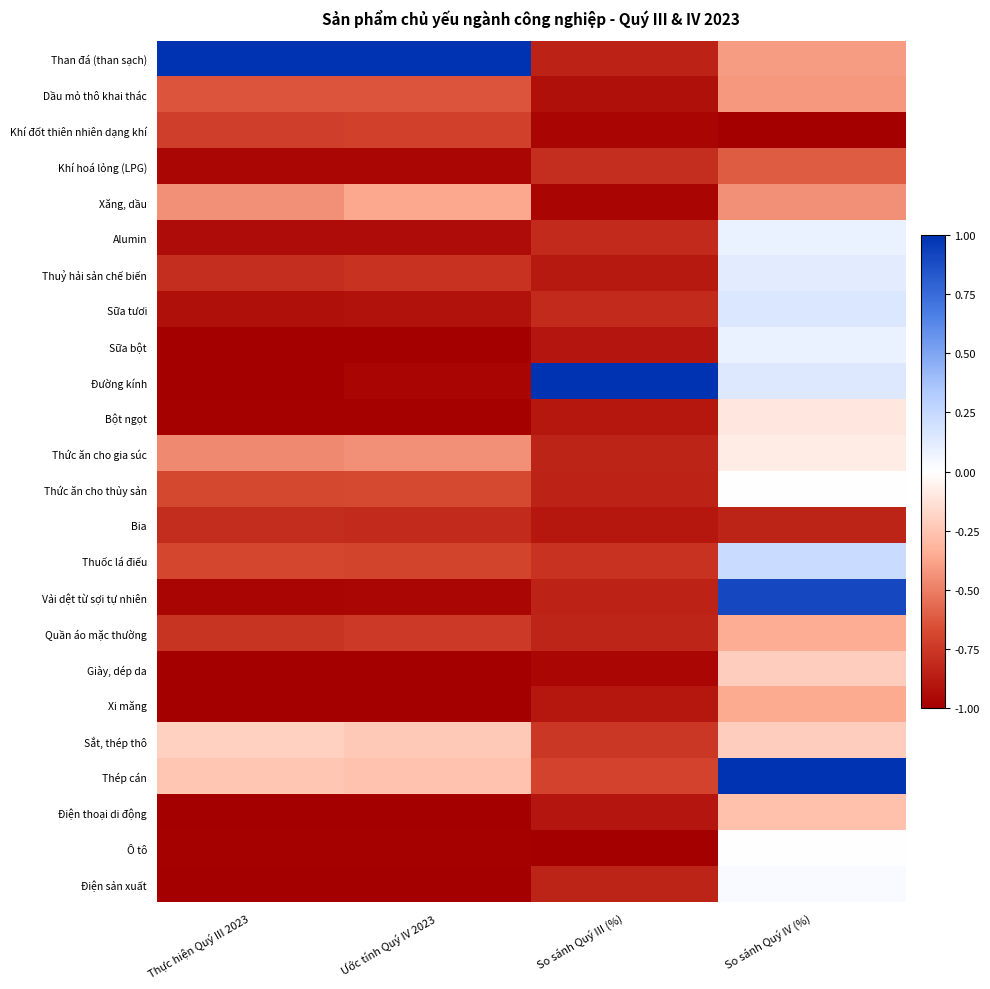

Reading right to left, transcribe all the data shown in this chart.

Than đá (than sạch): So sánh Quý IV (%)=-0.4	So sánh Quý III (%)=-0.8	Ước tính Quý IV 2023=1.0	Thực hiện Quý III 2023=1.0
Dầu mỏ thô khai thác: So sánh Quý IV (%)=-0.4	So sánh Quý III (%)=-0.9	Ước tính Quý IV 2023=-0.6	Thực hiện Quý III 2023=-0.6
Khí đốt thiên nhiên dạng khí: So sánh Quý IV (%)=-1.0	So sánh Quý III (%)=-1.0	Ước tính Quý IV 2023=-0.7	Thực hiện Quý III 2023=-0.7
Khí hoá lỏng (LPG): So sánh Quý IV (%)=-0.6	So sánh Quý III (%)=-0.8	Ước tính Quý IV 2023=-1.0	Thực hiện Quý III 2023=-1.0
Xăng, dầu: So sánh Quý IV (%)=-0.4	So sánh Quý III (%)=-1.0	Ước tính Quý IV 2023=-0.4	Thực hiện Quý III 2023=-0.4
Alumin: So sánh Quý IV (%)=0.1	So sánh Quý III (%)=-0.8	Ước tính Quý IV 2023=-0.9	Thực hiện Quý III 2023=-0.9
Thuỷ hải sản chế biến: So sánh Quý IV (%)=0.1	So sánh Quý III (%)=-0.9	Ước tính Quý IV 2023=-0.8	Thực hiện Quý III 2023=-0.8
Sữa tươi: So sánh Quý IV (%)=0.1	So sánh Quý III (%)=-0.8	Ước tính Quý IV 2023=-0.9	Thực hiện Quý III 2023=-0.9
Sữa bột: So sánh Quý IV (%)=0.1	So sánh Quý III (%)=-0.9	Ước tính Quý IV 2023=-1.0	Thực hiện Quý III 2023=-1.0
Đường kính: So sánh Quý IV (%)=0.1	So sánh Quý III (%)=1.0	Ước tính Quý IV 2023=-1.0	Thực hiện Quý III 2023=-1.0
Bột ngọt: So sánh Quý IV (%)=-0.1	So sánh Quý III (%)=-0.9	Ước tính Quý IV 2023=-1.0	Thực hiện Quý III 2023=-1.0
Thức ăn cho gia súc: So sánh Quý IV (%)=-0.1	So sánh Quý III (%)=-0.8	Ước tính Quý IV 2023=-0.4	Thực hiện Quý III 2023=-0.5
Thức ăn cho thủy sản: So sánh Quý IV (%)=0.0	So sánh Quý III (%)=-0.8	Ước tính Quý IV 2023=-0.7	Thực hiện Quý III 2023=-0.7
Bia: So sánh Quý IV (%)=-0.8	So sánh Quý III (%)=-0.9	Ước tính Quý IV 2023=-0.8	Thực hiện Quý III 2023=-0.8
Thuốc lá điếu: So sánh Quý IV (%)=0.2	So sánh Quý III (%)=-0.8	Ước tính Quý IV 2023=-0.7	Thực hiện Quý III 2023=-0.7
Vải dệt từ sợi tự nhiên: So sánh Quý IV (%)=0.9	So sánh Quý III (%)=-0.8	Ước tính Quý IV 2023=-1.0	Thực hiện Quý III 2023=-1.0
Quần áo mặc thường: So sánh Quý IV (%)=-0.3	So sánh Quý III (%)=-0.8	Ước tính Quý IV 2023=-0.7	Thực hiện Quý III 2023=-0.8
Giày, dép da: So sánh Quý IV (%)=-0.2	So sánh Quý III (%)=-1.0	Ước tính Quý IV 2023=-1.0	Thực hiện Quý III 2023=-1.0
Xi măng: So sánh Quý IV (%)=-0.4	So sánh Quý III (%)=-0.9	Ước tính Quý IV 2023=-1.0	Thực hiện Quý III 2023=-1.0
Sắt, thép thô: So sánh Quý IV (%)=-0.2	So sánh Quý III (%)=-0.8	Ước tính Quý IV 2023=-0.2	Thực hiện Quý III 2023=-0.2
Thép cán: So sánh Quý IV (%)=1.0	So sánh Quý III (%)=-0.7	Ước tính Quý IV 2023=-0.3	Thực hiện Quý III 2023=-0.2
Điện thoại di động: So sánh Quý IV (%)=-0.3	So sánh Quý III (%)=-0.9	Ước tính Quý IV 2023=-1.0	Thực hiện Quý III 2023=-1.0
Ô tô: So sánh Quý IV (%)=0.0	So sánh Quý III (%)=-1.0	Ước tính Quý IV 2023=-1.0	Thực hiện Quý III 2023=-1.0
Điện sản xuất: So sánh Quý IV (%)=0.0	So sánh Quý III (%)=-0.8	Ước tính Quý IV 2023=-1.0	Thực hiện Quý III 2023=-1.0